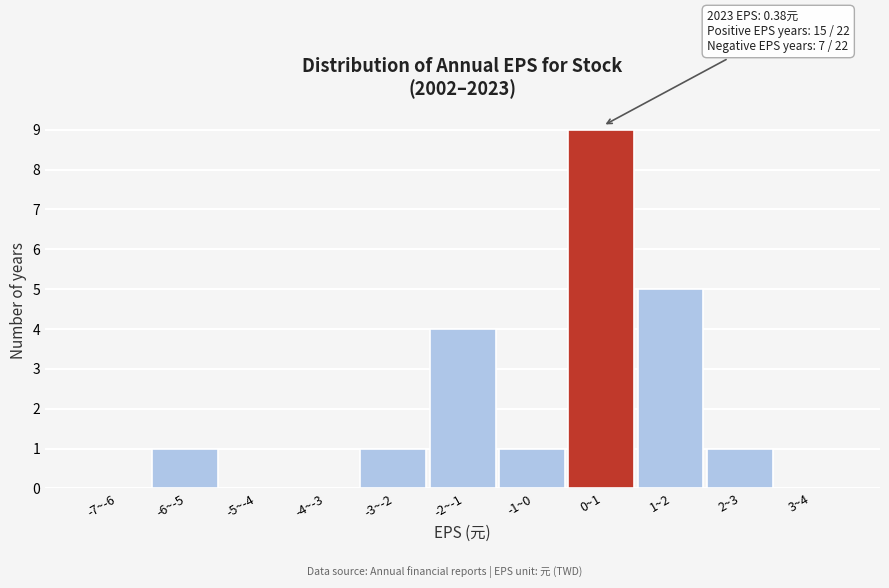

Reading left to right, what are all the values shown in this chart?

-7~-6=0	-6~-5=1	-5~-4=0	-4~-3=0	-3~-2=1	-2~-1=4	-1~0=1	0~1=9	1~2=5	2~3=1	3~4=0